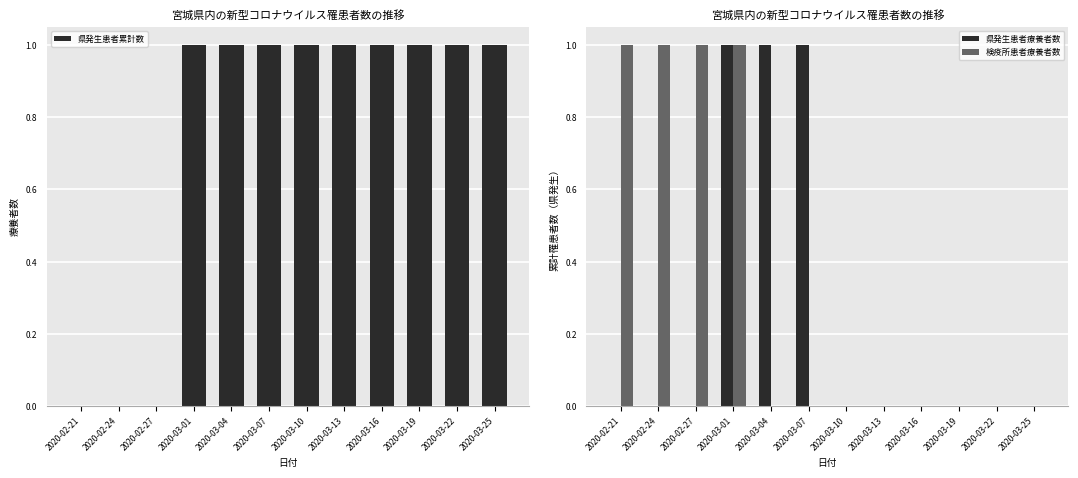

What is the label of the 12th bar from the left?

2020-03-25